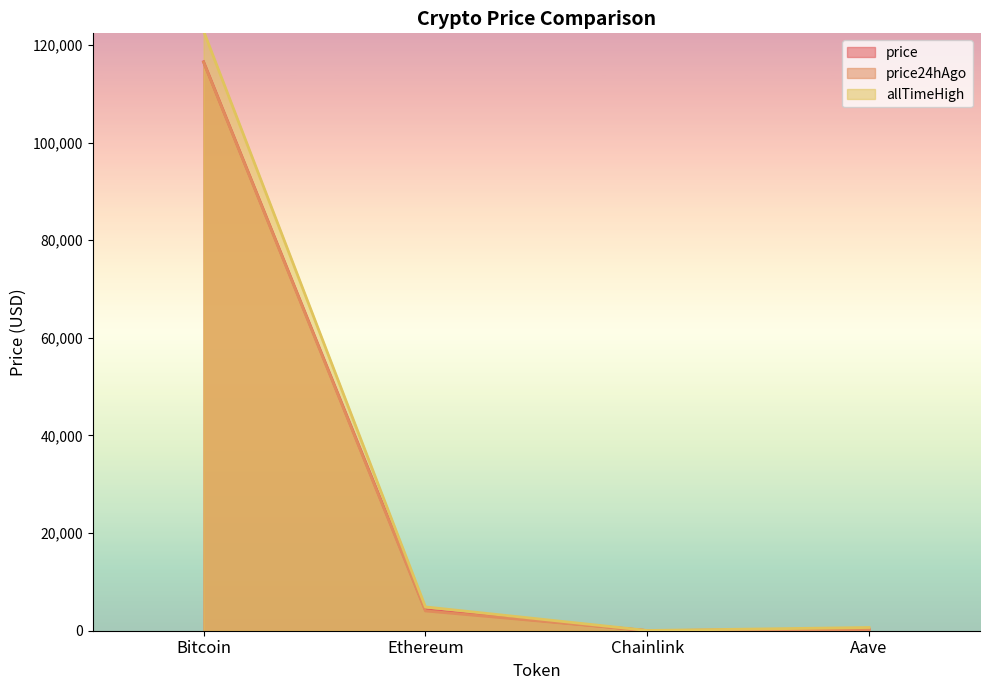

Is the value of price at Bitcoin greater than the value of allTimeHigh at Chainlink?

Yes